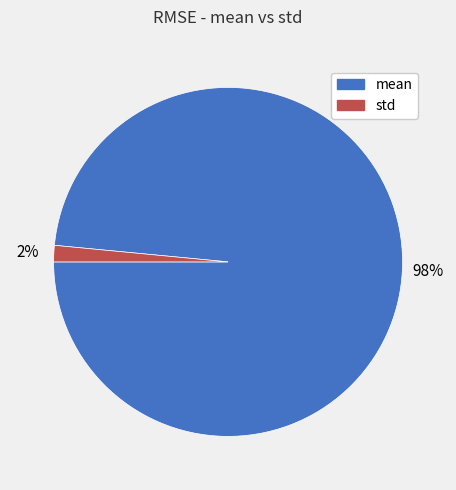

The std slice represents 16% of the pie. True or false?

False